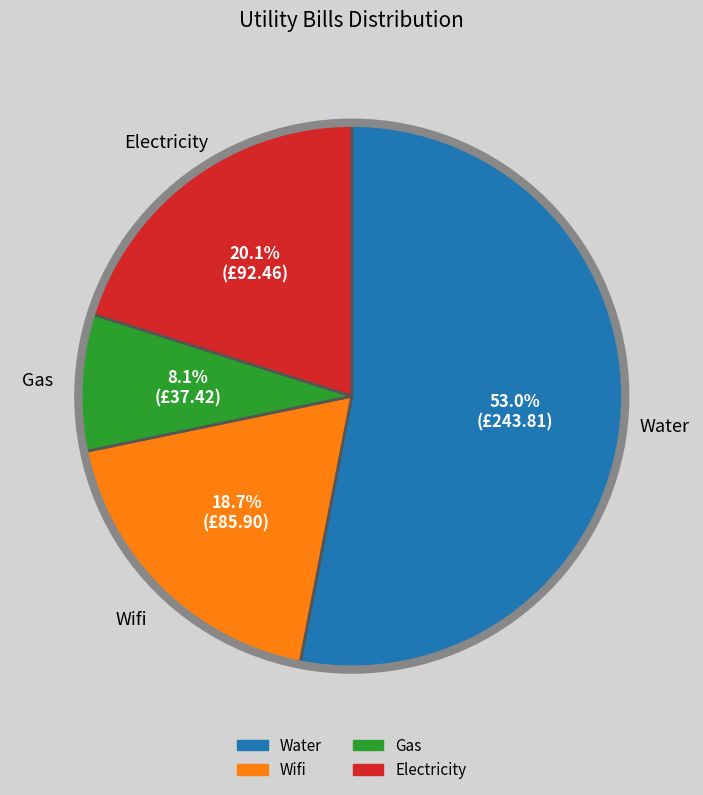

What percentage is NOT represented by Electricity?

79.9%